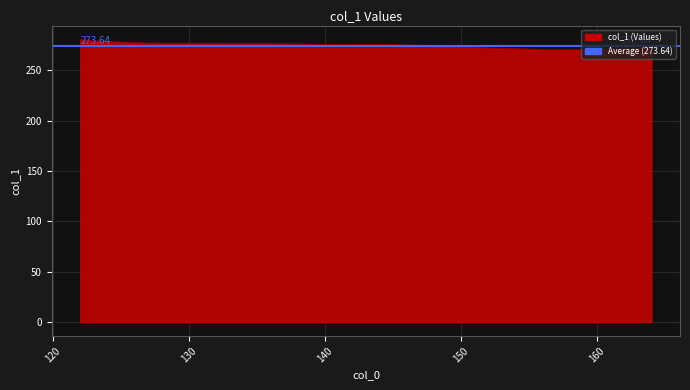

The value at 151 is 273.0. True or false?

True